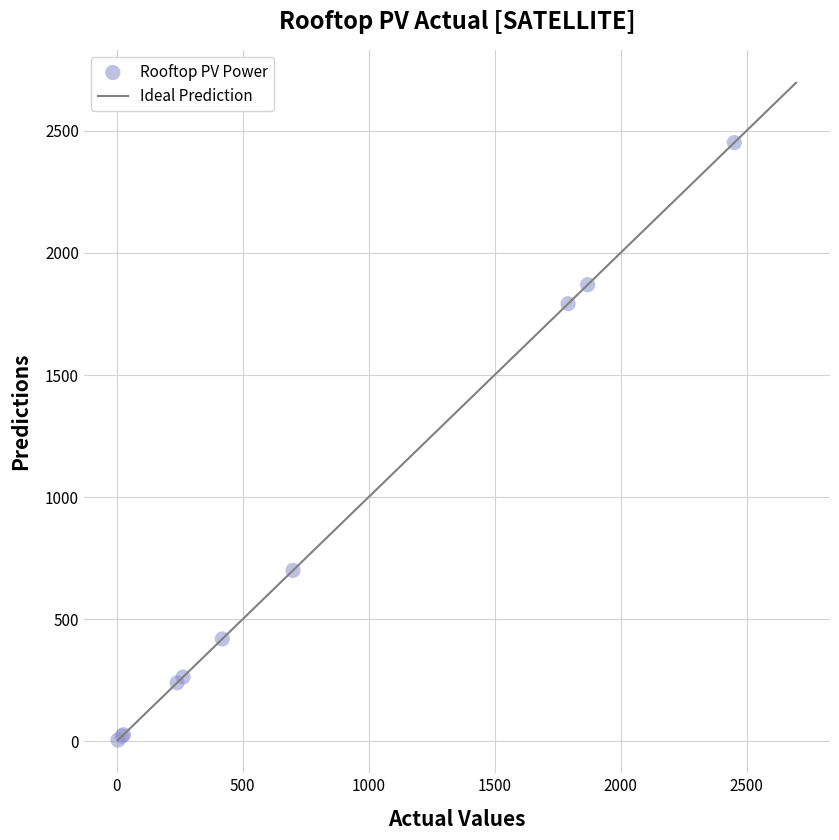

What Y value in the scatter plot is closest to 1228?

700.1